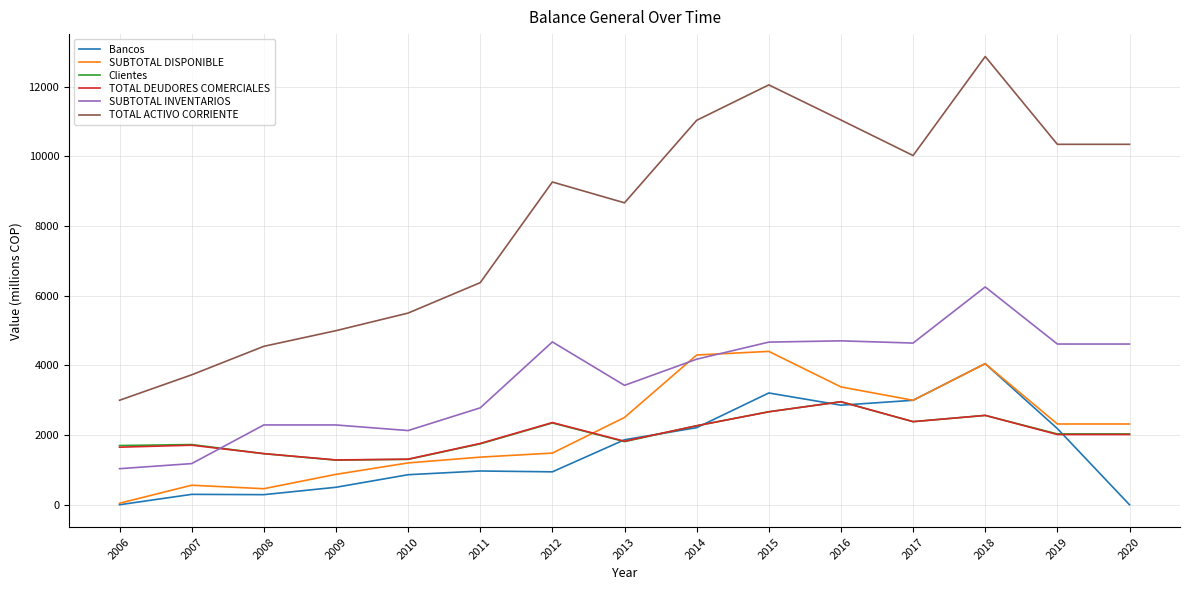

True or false: SUBTOTAL INVENTARIOS has more than 2 interior local peaks.

True